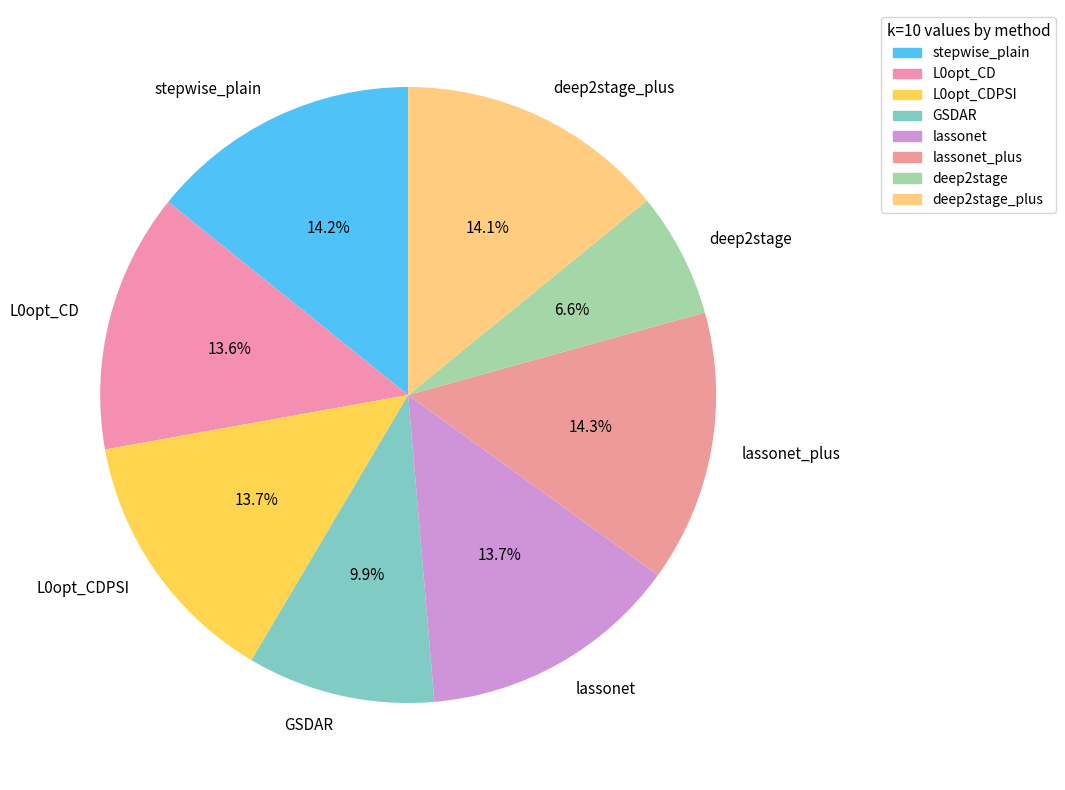

What percentage is NOT represented by GSDAR?

90.1%